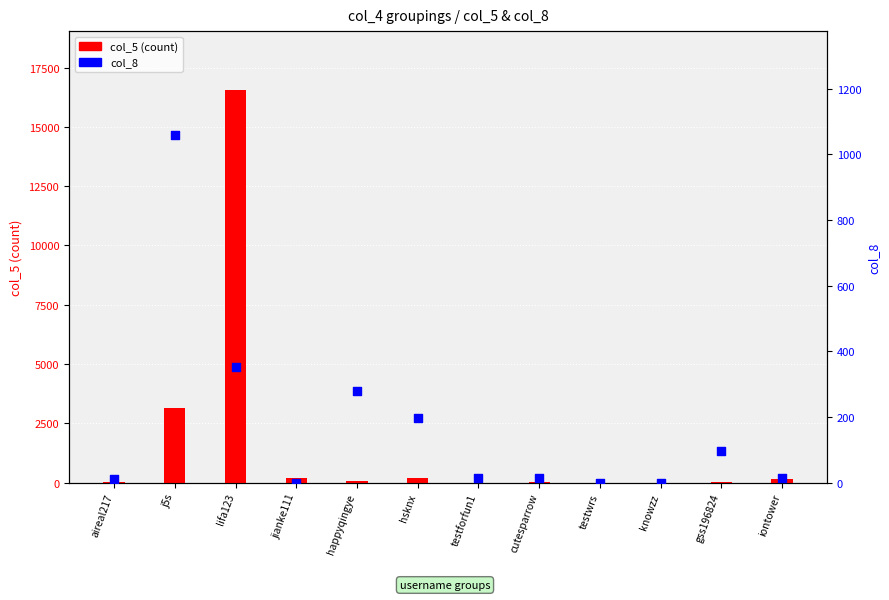

What is the total value across all series at happyqingye?

352